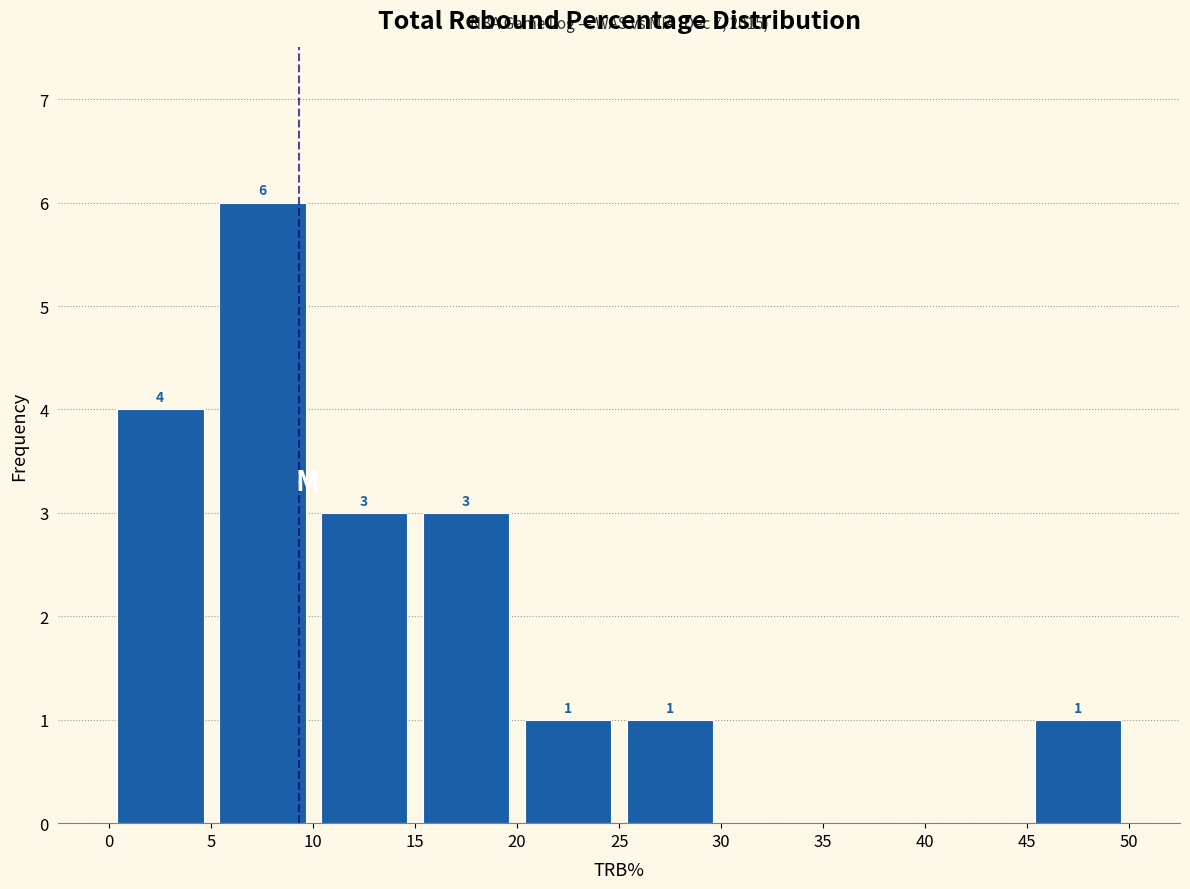

Which range on the x-axis has the tallest bar?

5 to 10